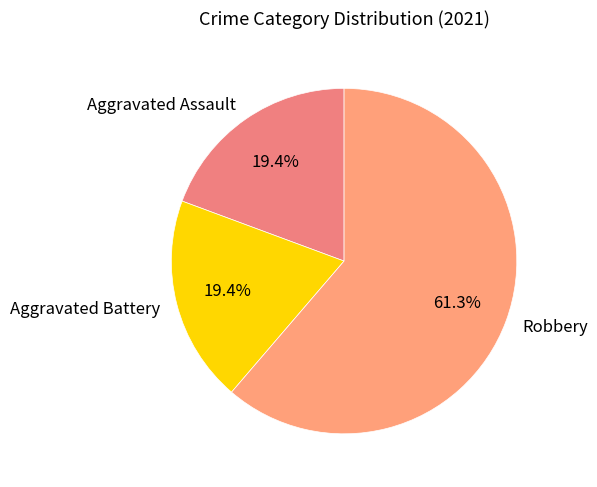

What is the total percentage of Robbery and Aggravated Battery?

80.6%